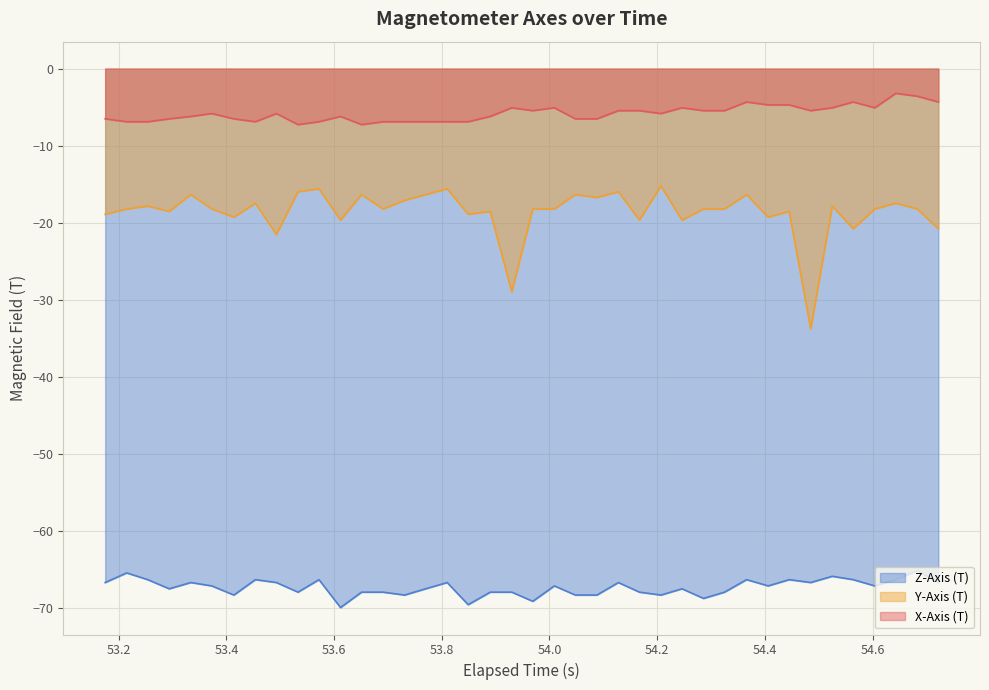

True or false: Z-Axis (T) and Y-Axis (T) cross at least once.

False